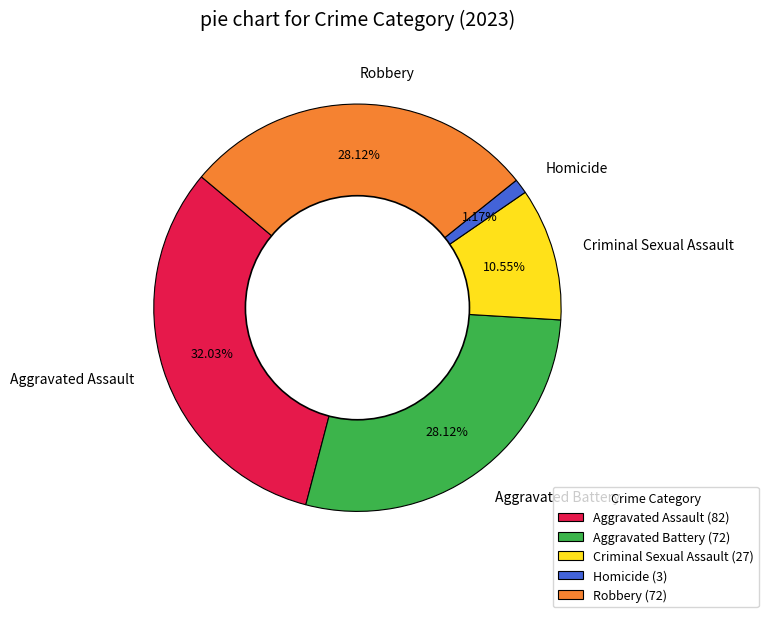

Is the sum of Aggravated Battery and Robbery greater than half?

Yes